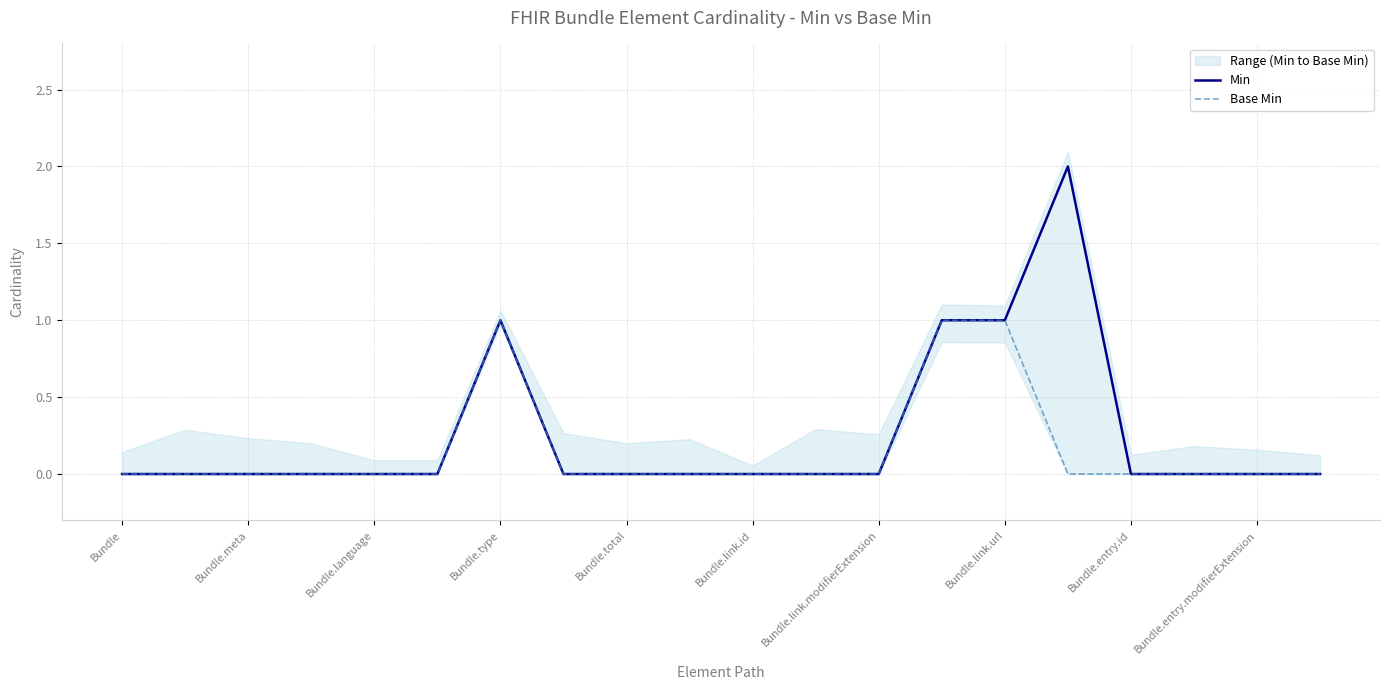

At 11, list the series in order from largest to smallest.

Min, Base Min